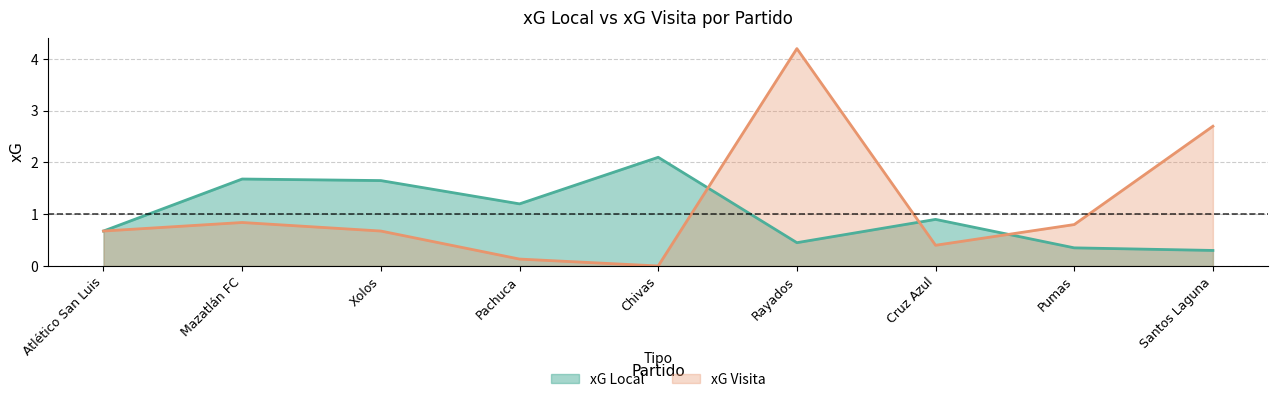

What is the highest value of the xG Visita series?

4.2